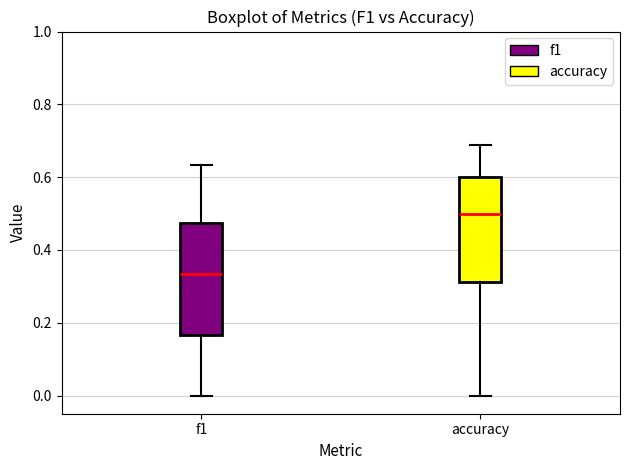

Reading left to right, transcribe this box plot: for each box, give where its median line is, the range the box spans, and where its two whiskers end, as read against the y-axis. The values are not printed on the chart, so give them approximately, as read against the axis.

f1: median 0.34, box 0.16 to 0.48, whiskers 0.00 to 0.64
accuracy: median 0.50, box 0.32 to 0.60, whiskers 0.00 to 0.68